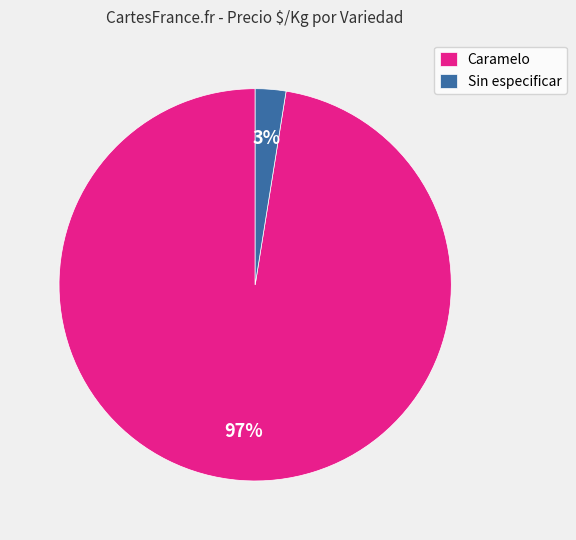

What percentage is the Caramelo slice, to the nearest percent?

97%